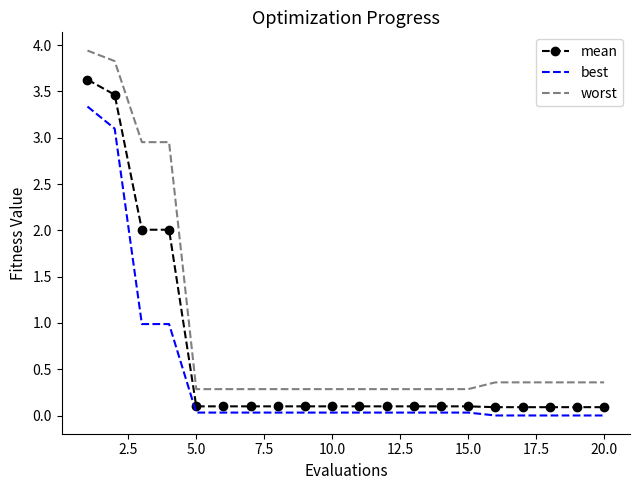

Rank the series by their maximum value, from highest to lowest.

worst, mean, best